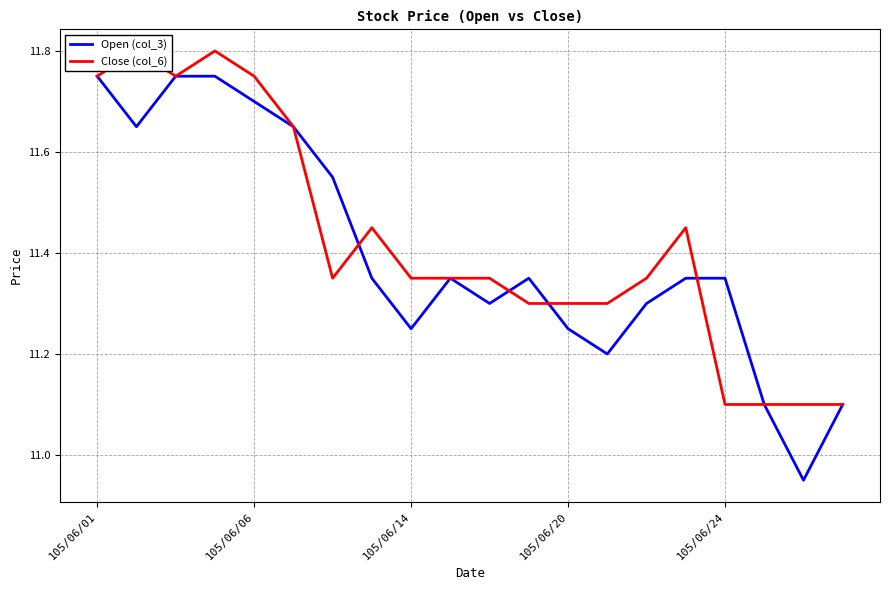

True or false: Open (col_3) has a value of 19.0 at 105/06/14.

False